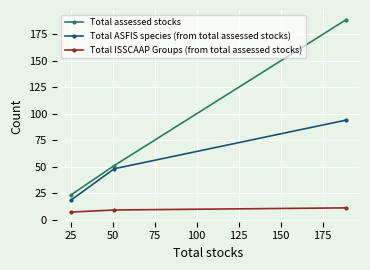

What is the highest value of the Total ASFIS species (from total assessed stocks) series?

94